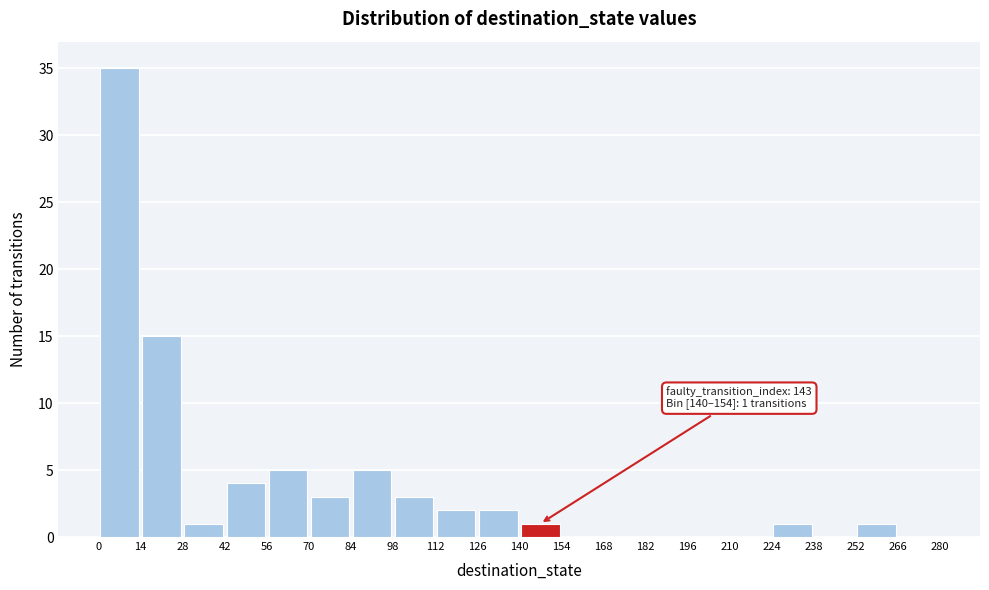

Over which range of the x-axis is the bar tallest?

0 to 14